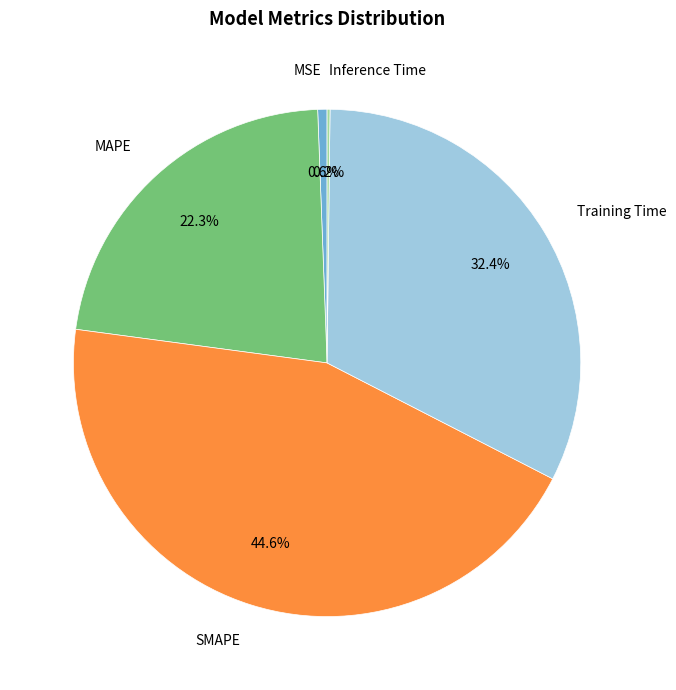

Between SMAPE and MAPE, which is larger?

SMAPE